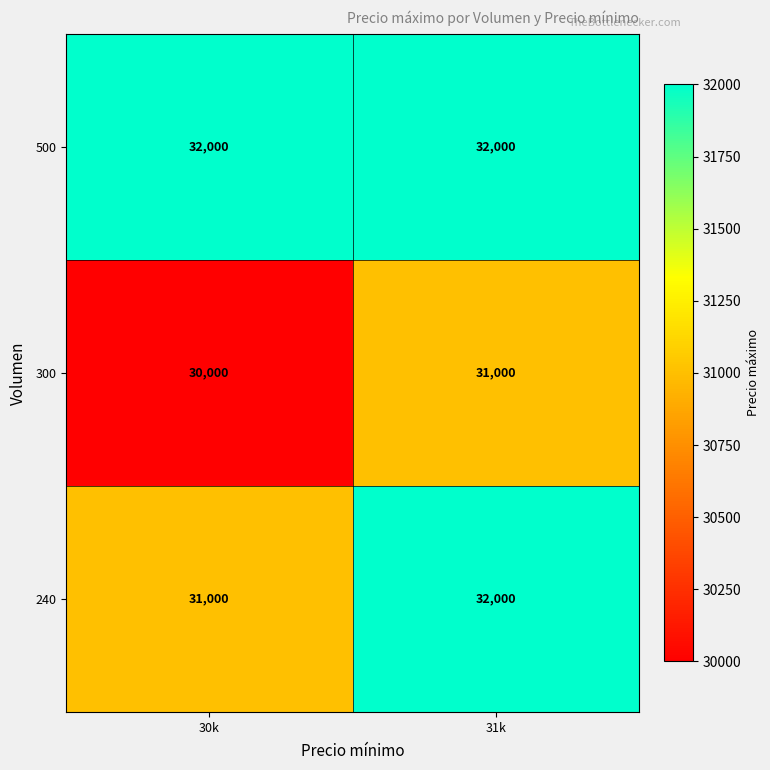

List the series in order of their overall mean, highest first.

500, 240, 300